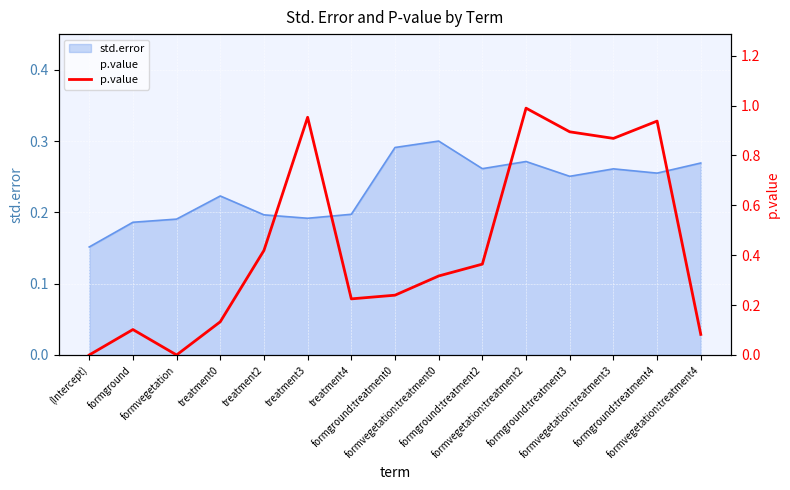

Reading right to left, what are all the values shown in this chart?

0.1	0.9	0.9	0.9	1.0	0.4	0.3	0.2	0.2	1.0	0.4	0.1	0.0	0.1	0.0